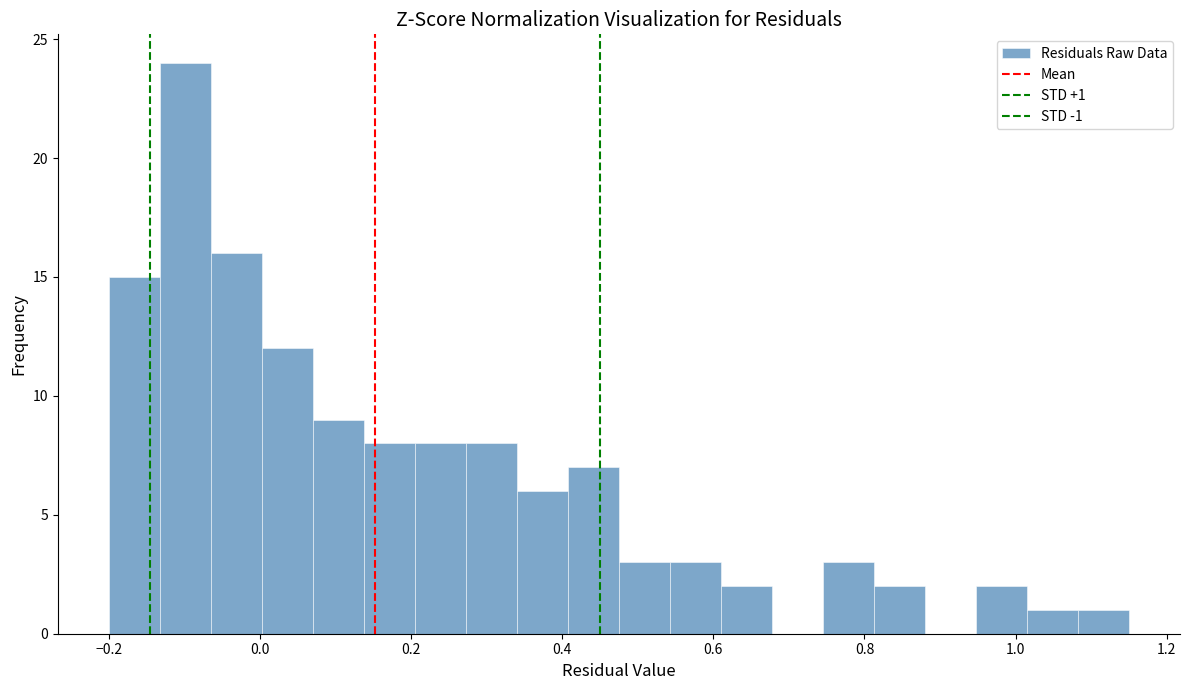

Read against the x-axis, roughly where is the centre of the tallest bar?

-0.10